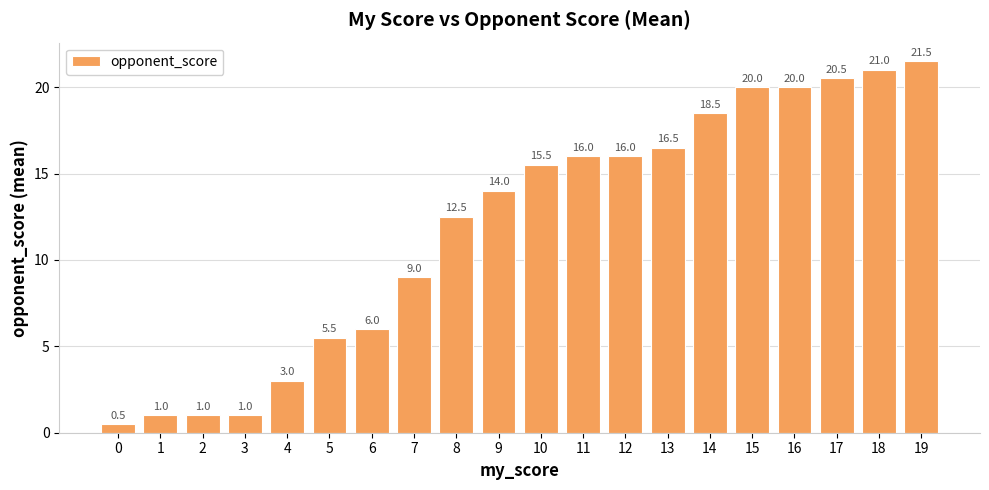

What is the sum of all values?

239.0